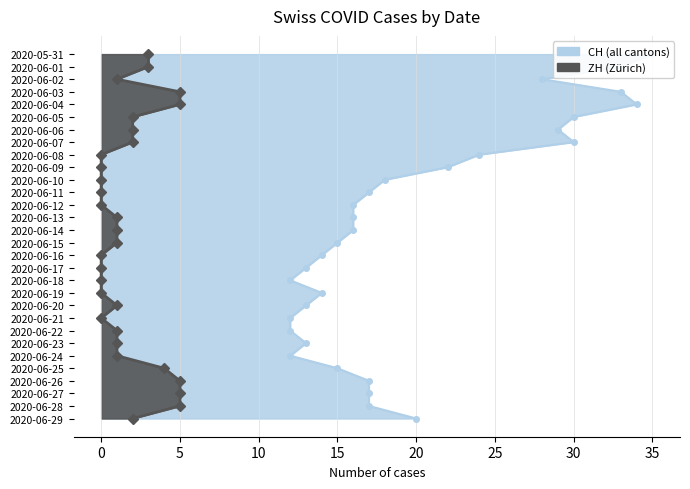

Which series changed the most between 2020-06-19 and 2020-06-23?

CH